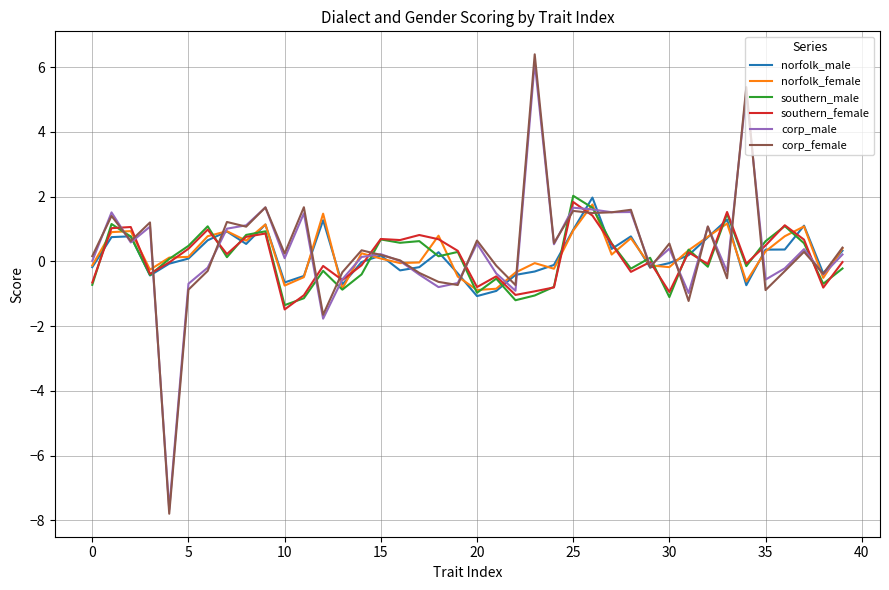

Which series has the widest spread of values?

corp_female